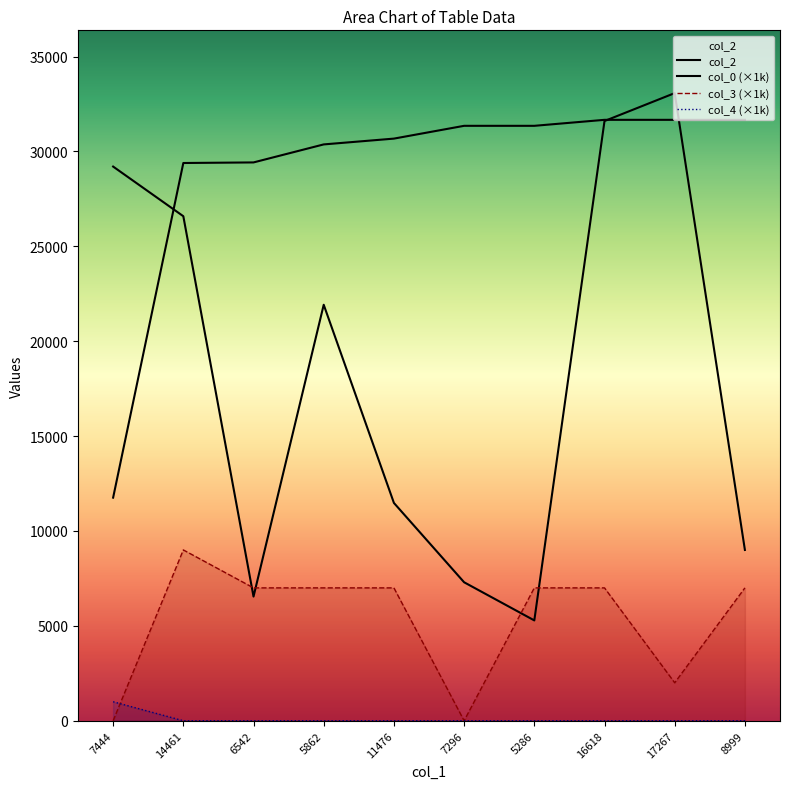

At which category is the sum across all series the highest?

16618